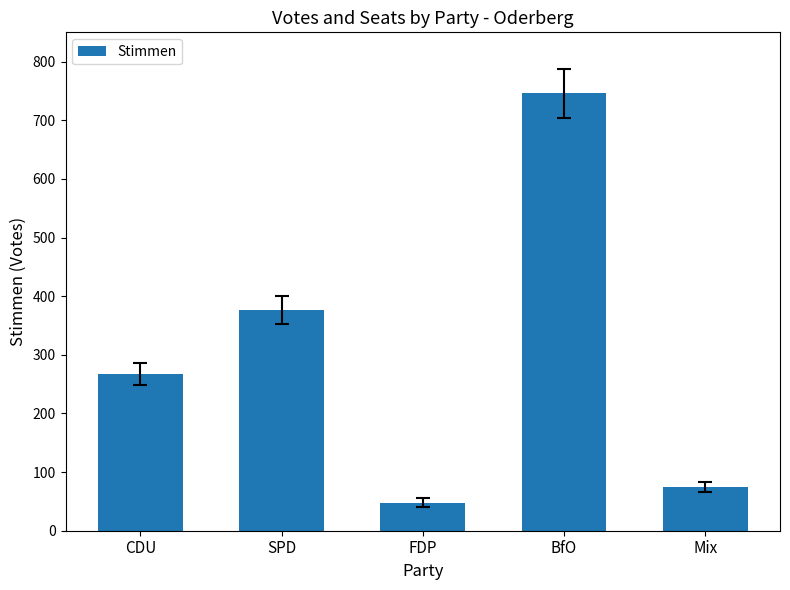

Is it true that the value at SPD is 376?

True